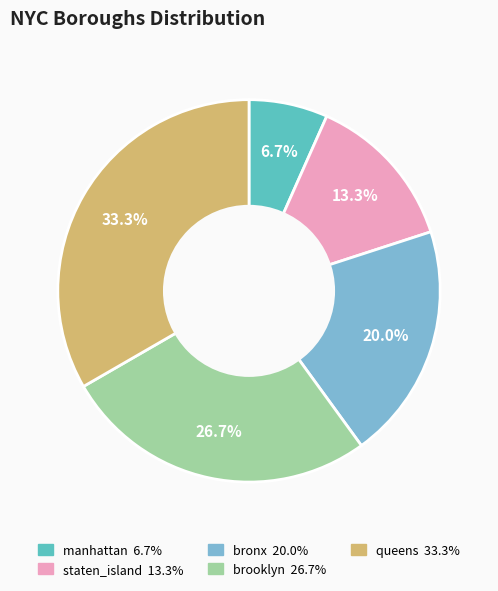

To the nearest percent, what is the average slice percentage?

20%